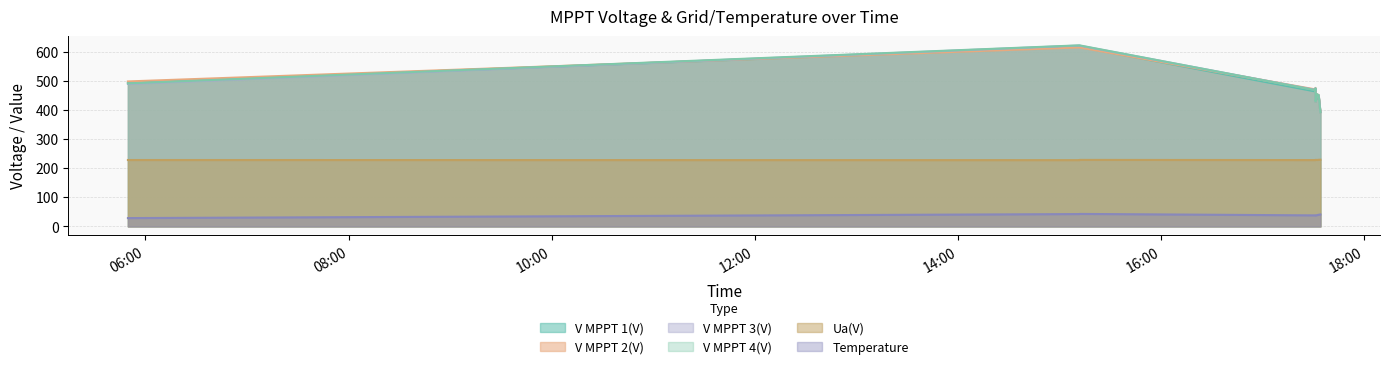

True or false: V MPPT 1(V) has a value of 616.9 at 2025-08-19 15:11:46.

True